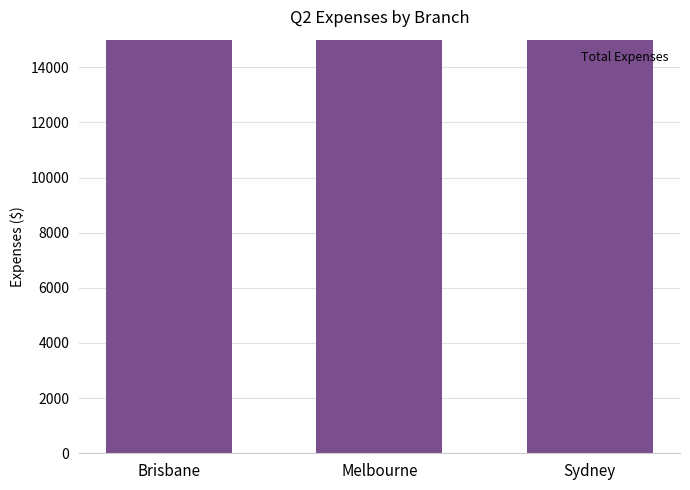

What is the difference between the maximum and minimum values?

6271.0